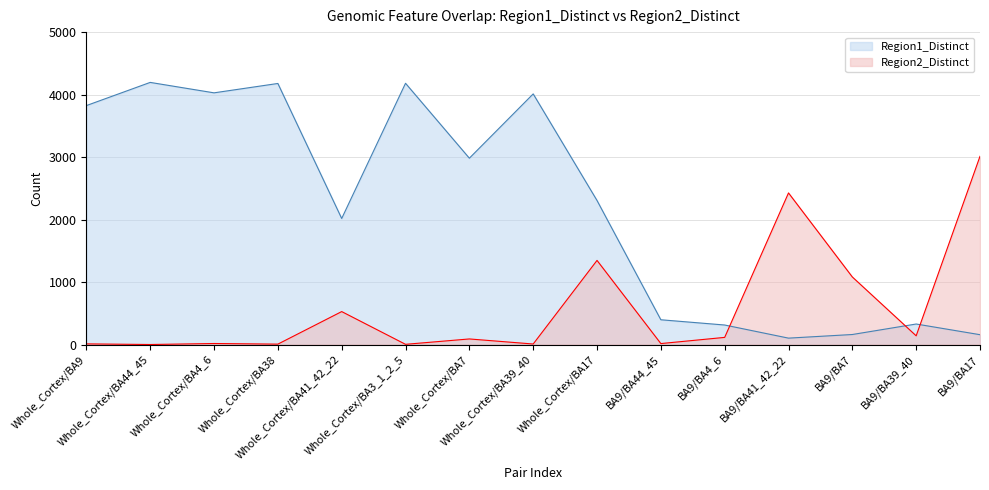

What is the value of the Region2_Distinct point at the 13th from the left?

1081